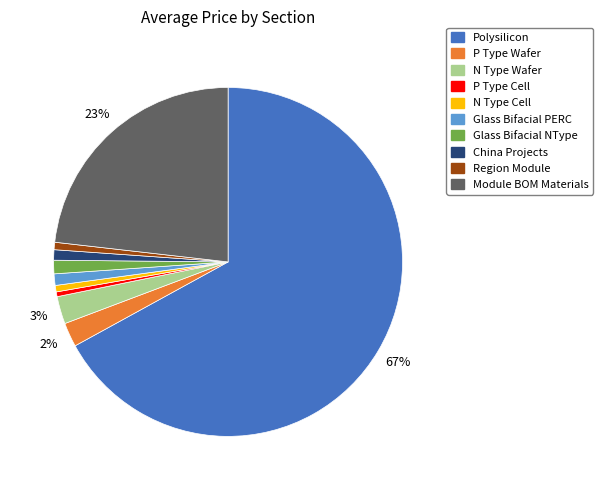

Is there a majority slice in this chart?

Yes